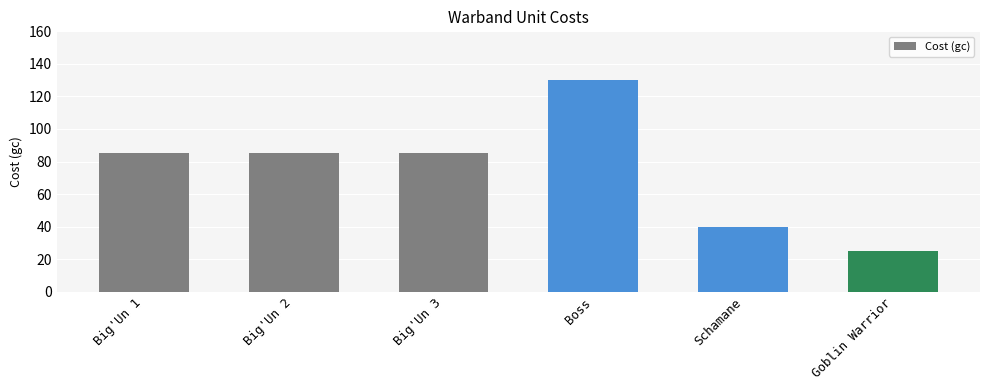

What is the smallest value displayed?

25